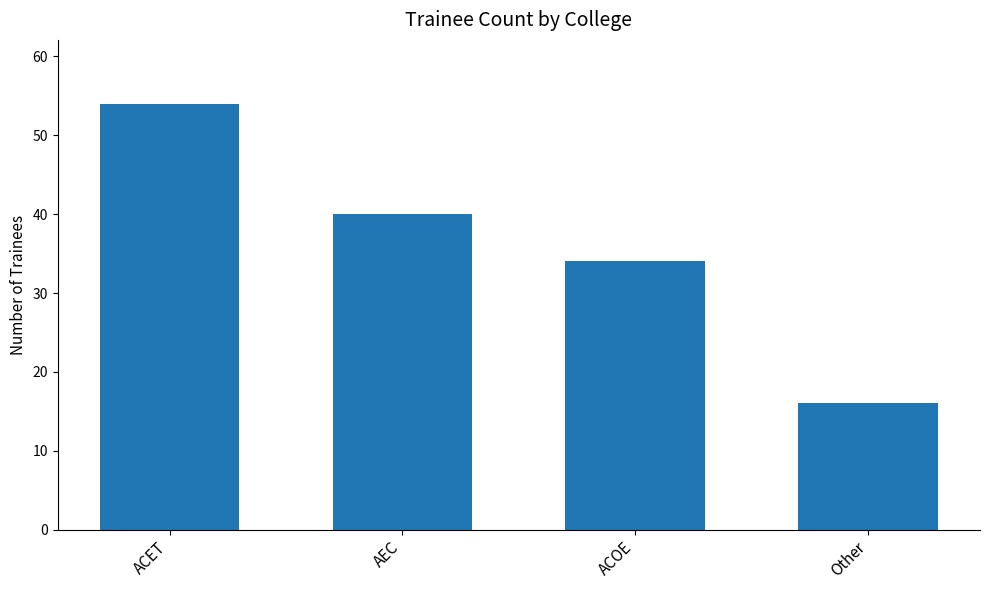

What is the difference between the maximum and minimum values?

38